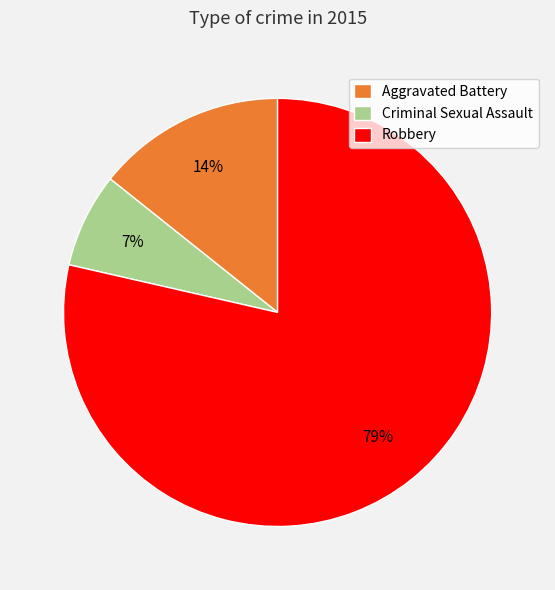

True or false: Criminal Sexual Assault accounts for 7% of the total.

True